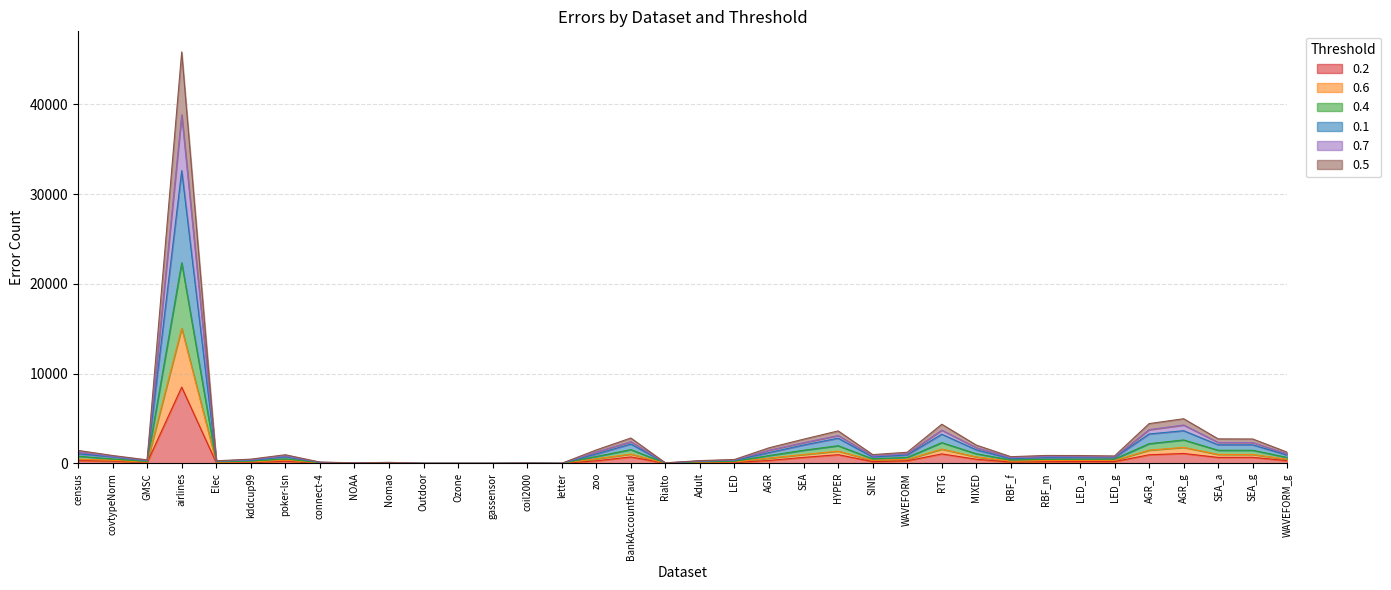

What is the value of the 0.7 point at the 23rd from the left?

2802